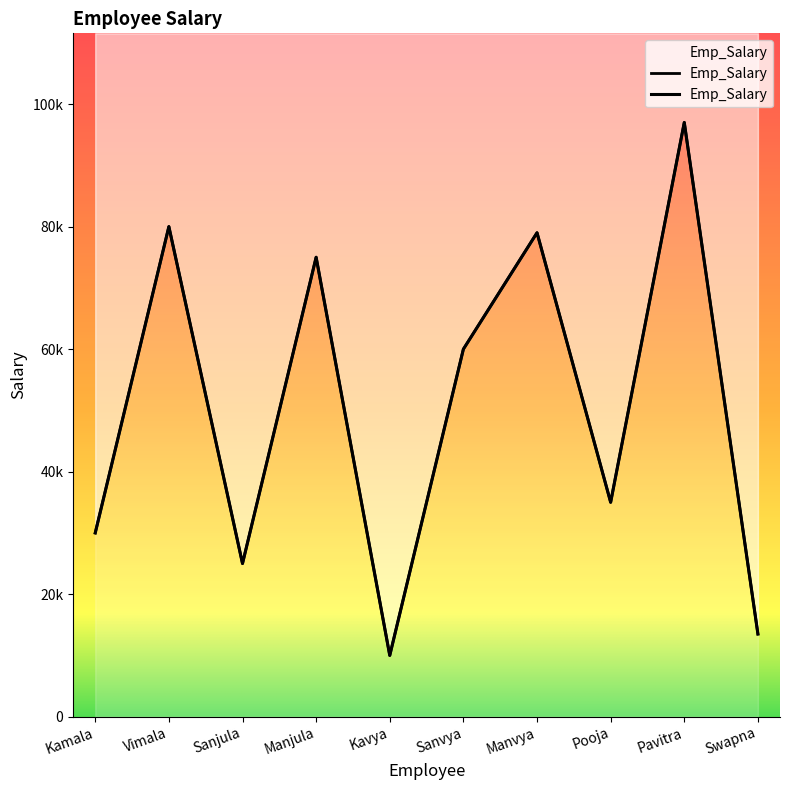

What is the ratio of the value at Sanvya to the value at Pavitra?

0.6